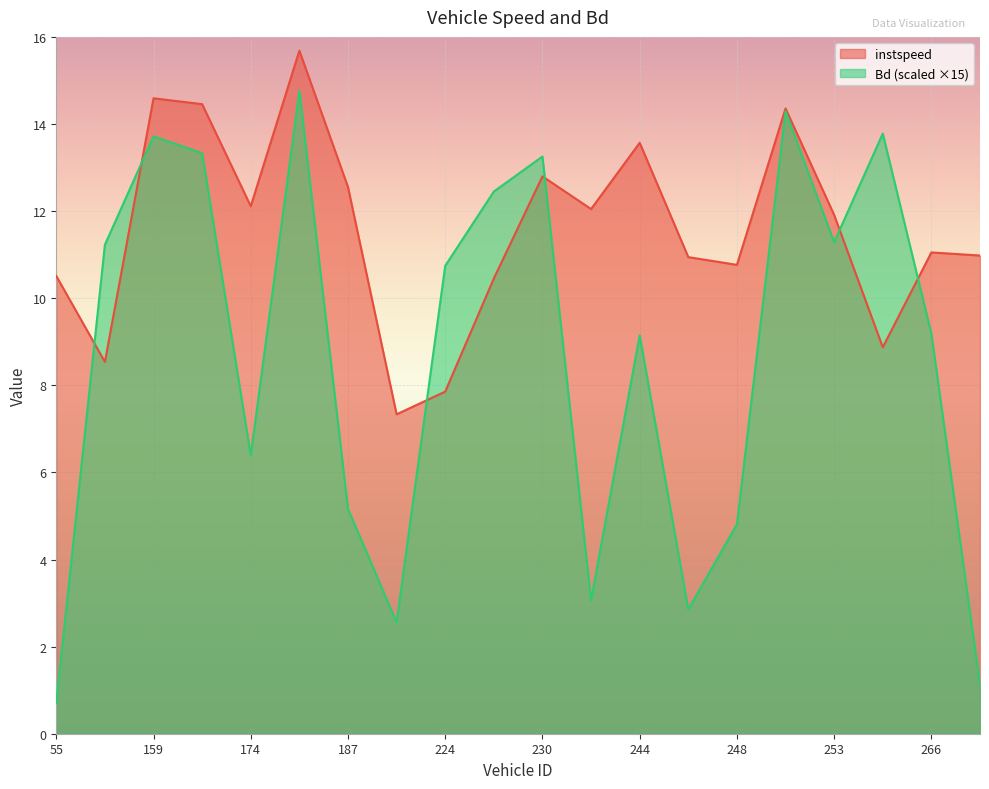

What are all the series names shown in the legend?

instspeed, Bd (scaled ×15)